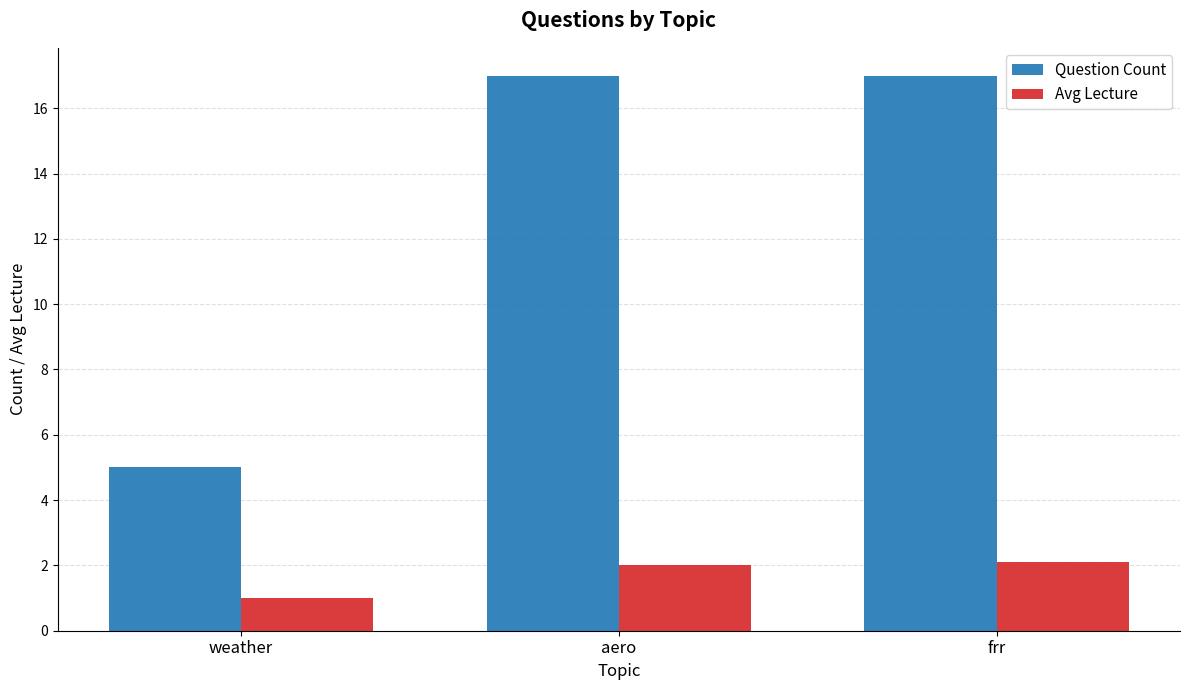

What is the greatest value displayed?

17.0